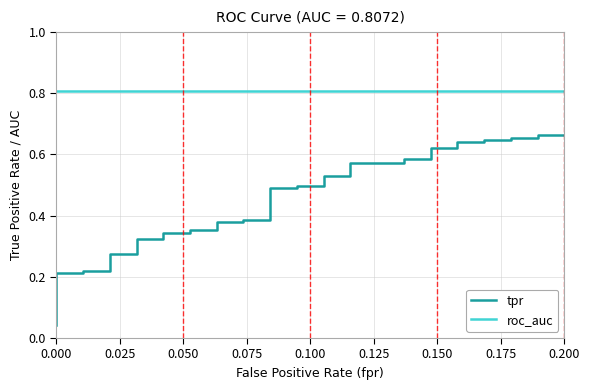

What is the value of the roc_auc point at the 13th from the left?

0.8